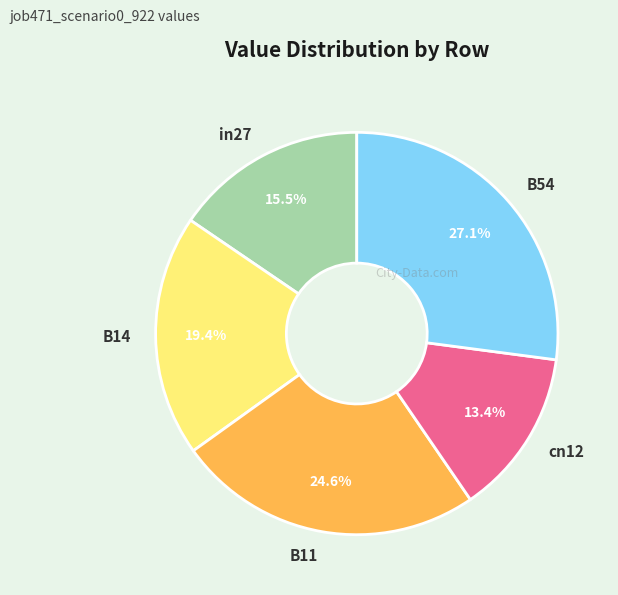

To the nearest percent, what is the average slice percentage?

20%